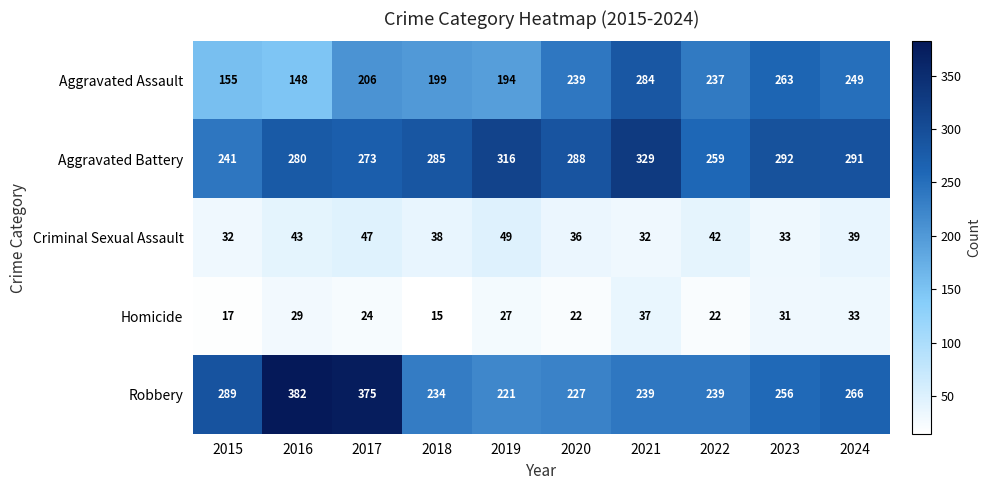

True or false: Aggravated Assault has a value of 206 at 2017.

True